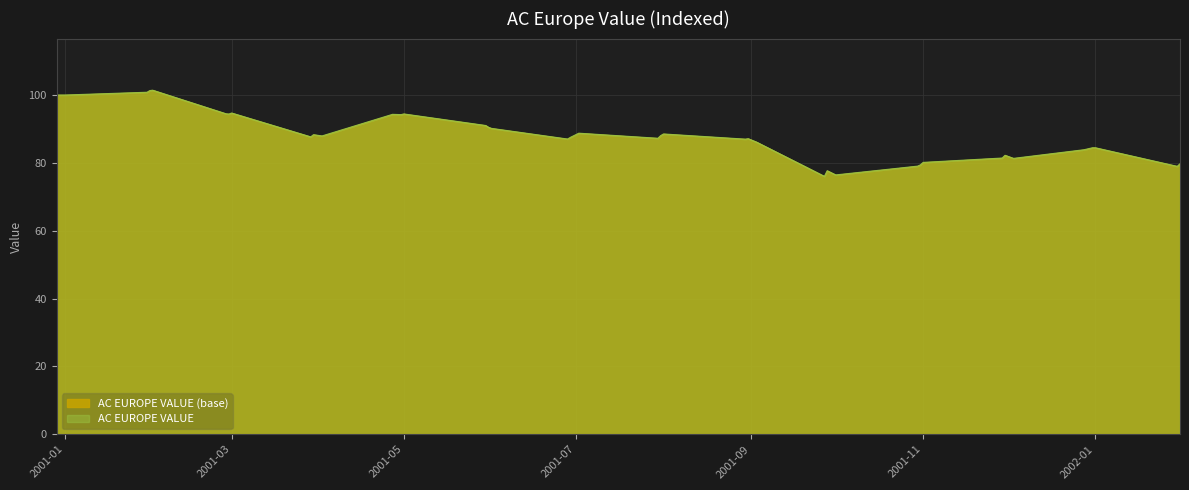

What is the greatest value displayed?

101.4